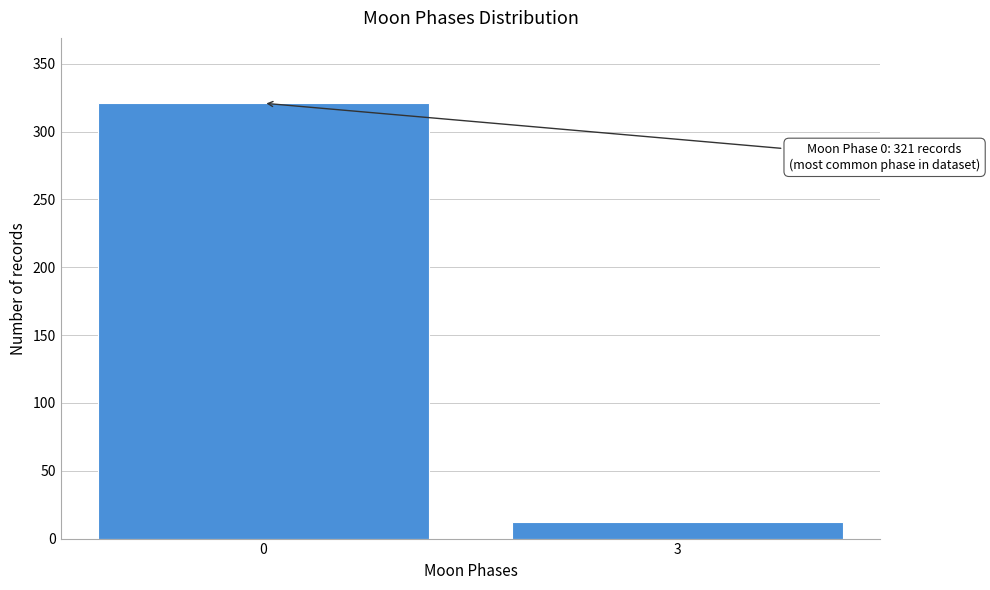

Reading left to right, what are all the values shown in this chart?

321	12